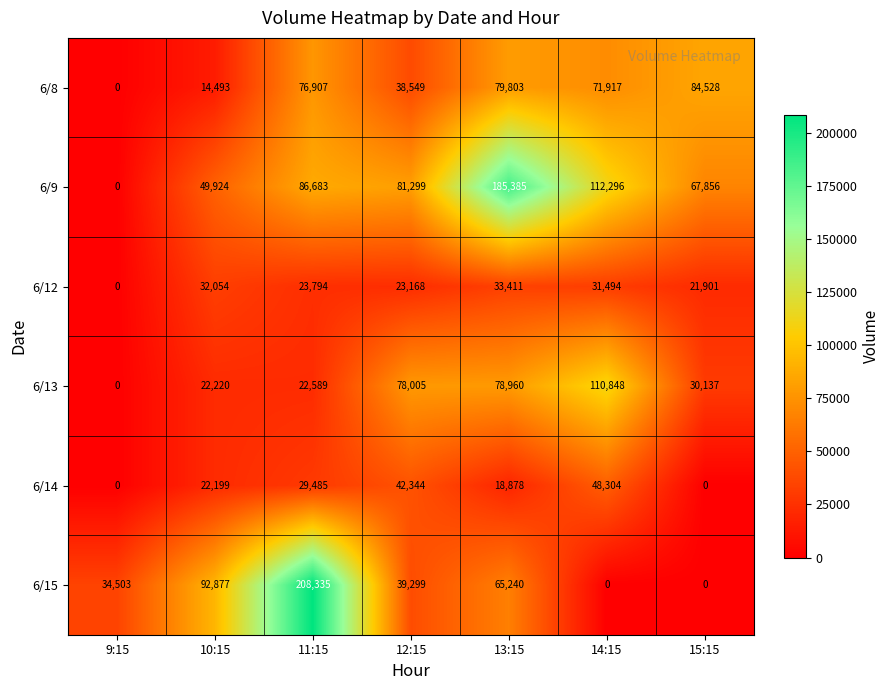

Between 9:15 and 10:15, which series saw the biggest shift?

6/15